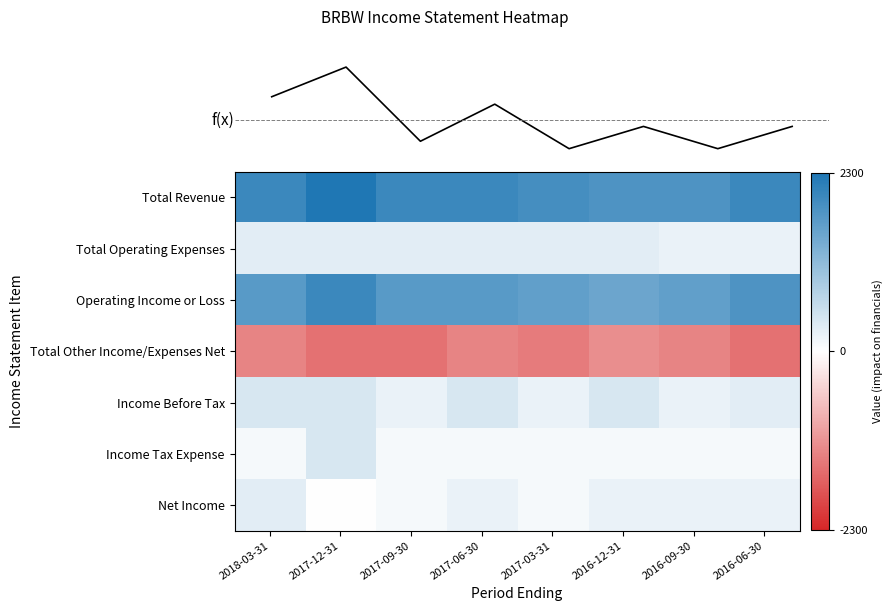

What is the difference between the second highest and second lowest values in the Total Operating Expenses series?

100